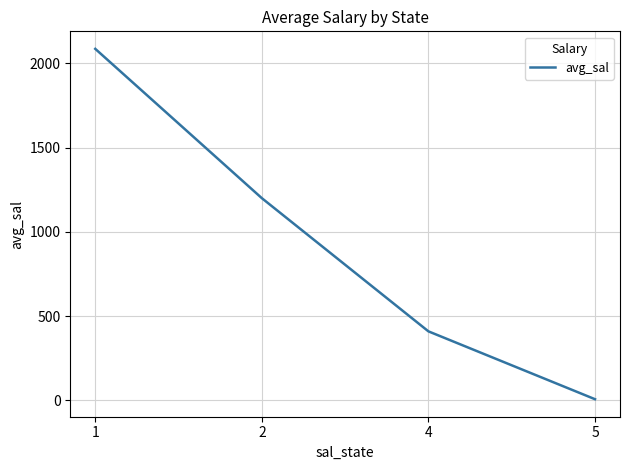

Reading left to right, extract all data points from this chart.

2085.6	1200.0	410.0	7.6